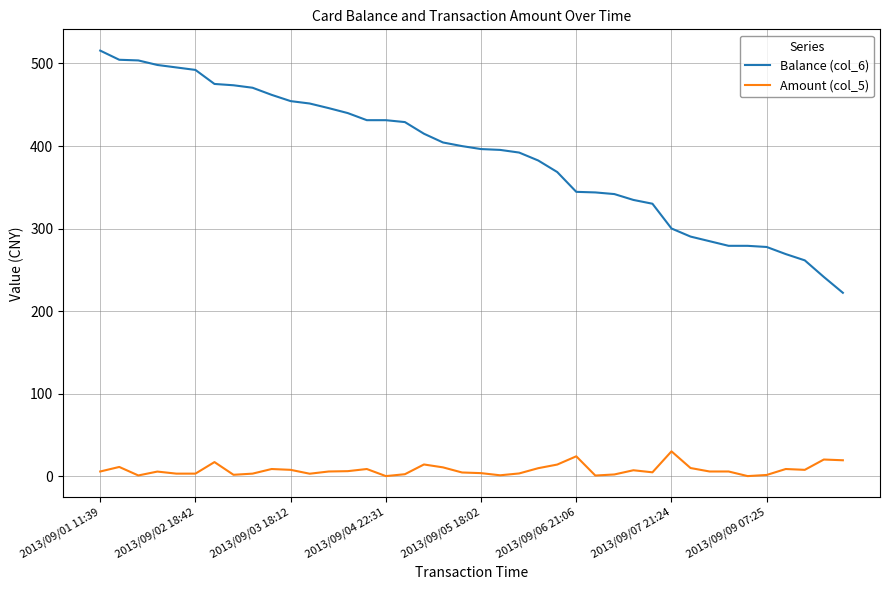

What are all the series names shown in the legend?

Balance (col_6), Amount (col_5)